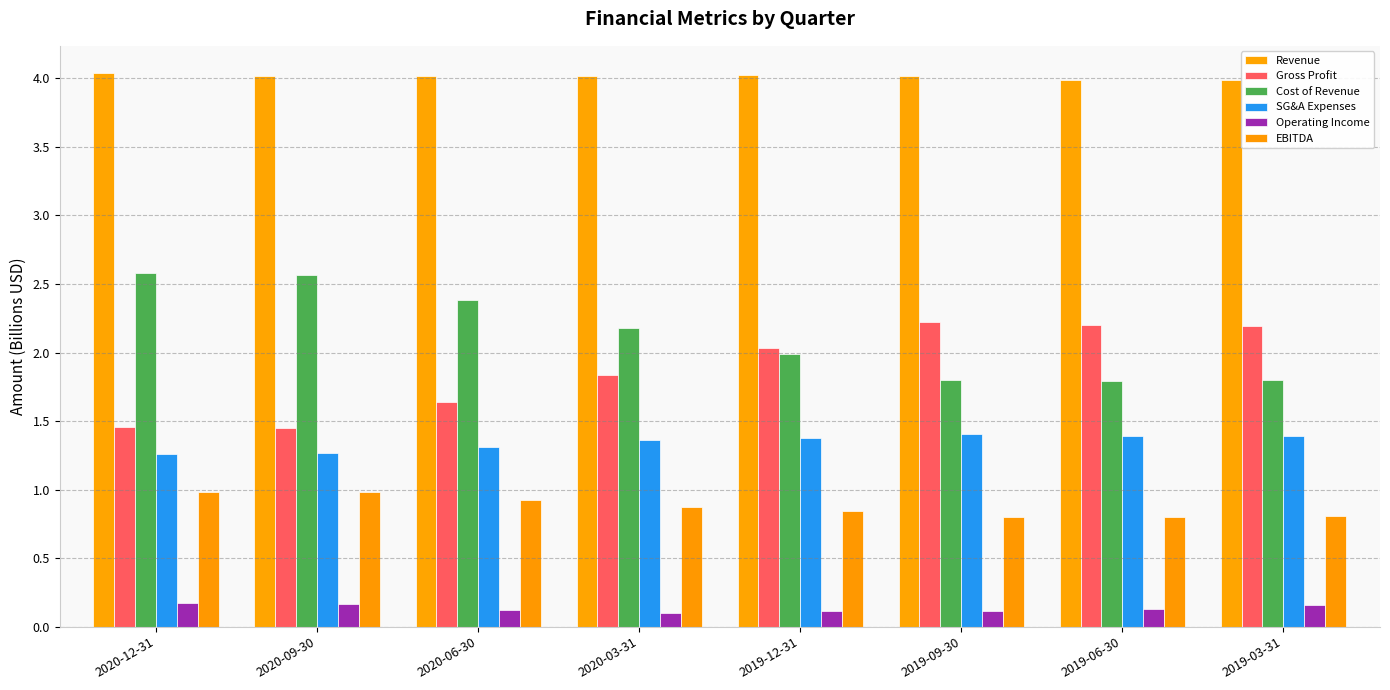

What is the sum of all EBITDA values?

7.0